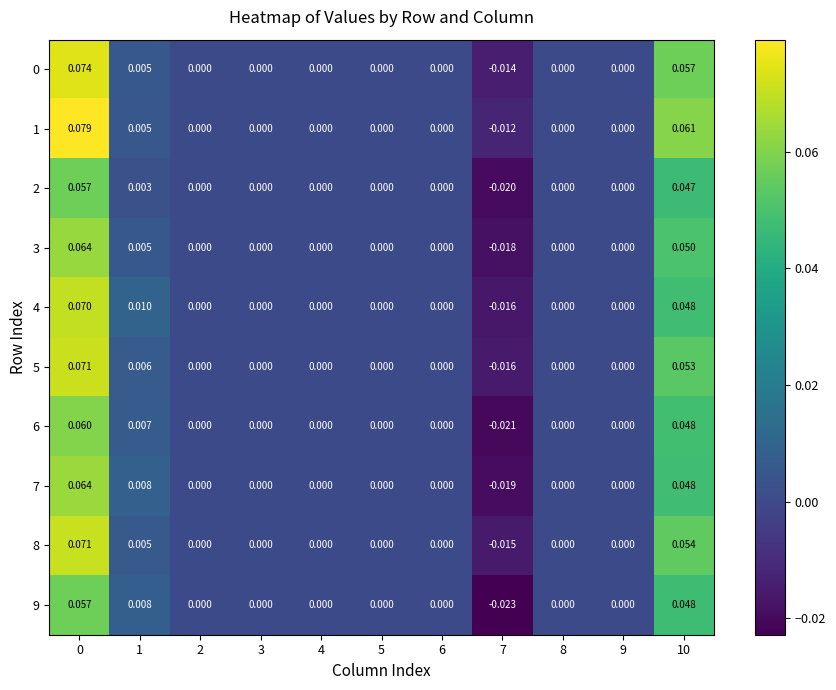

How many data points in 1 are less than 0?

1